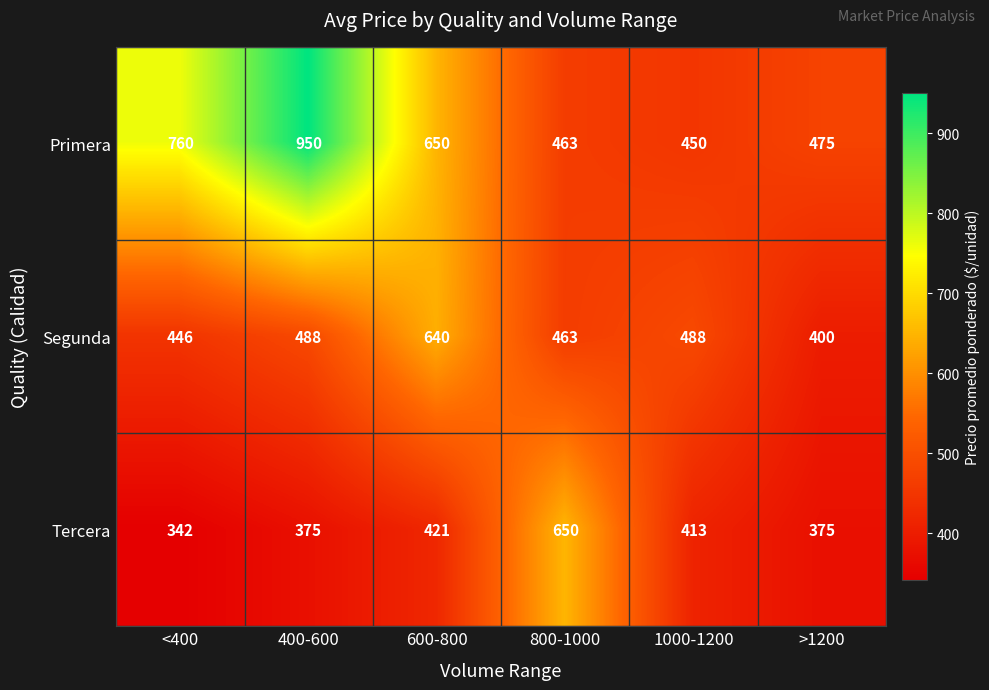

What is the difference between the second highest and minimum values in the Tercera series?

79